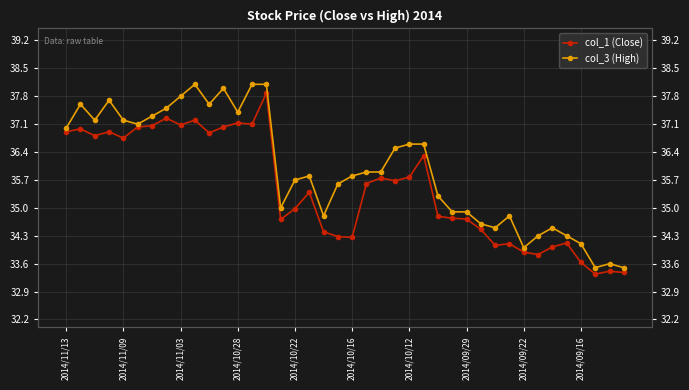

What is the difference between the col_3 (High) values at 24 and 2014/09/29?

0.9